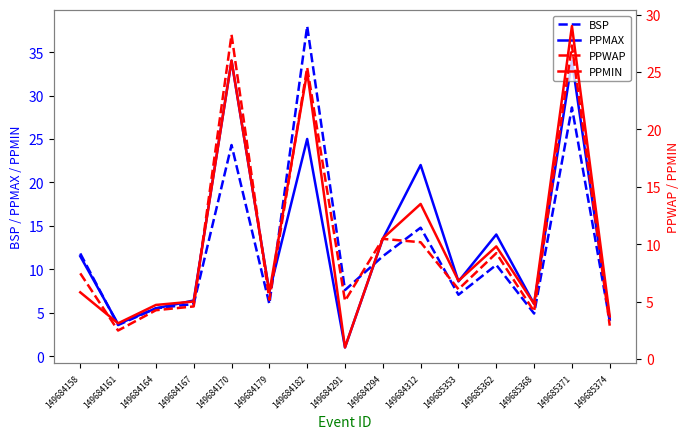

What is the difference between the BSP values at 149685374 and 149684158?

7.8